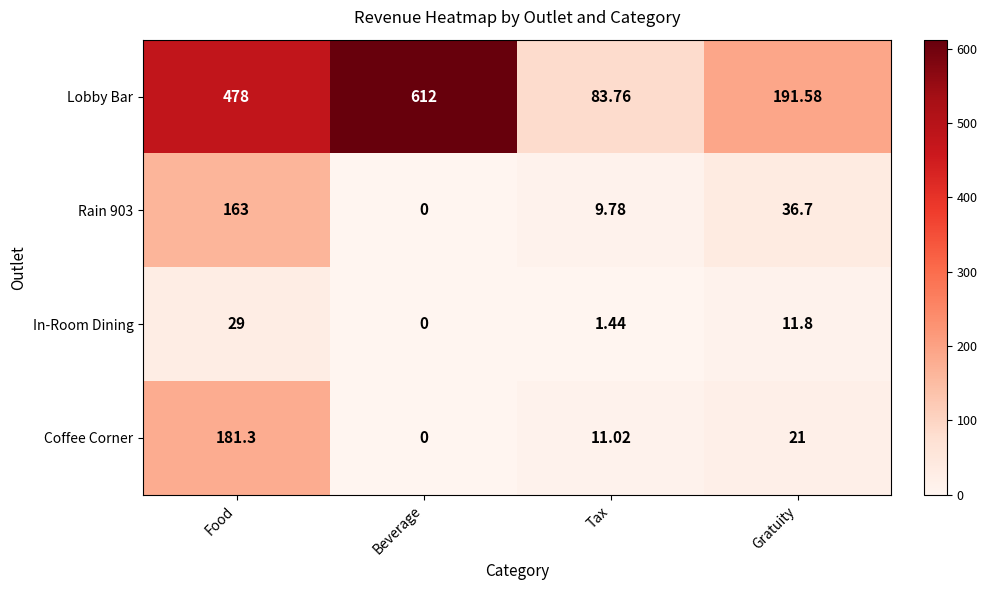

Where is Lobby Bar nearest to the value 347?

Food